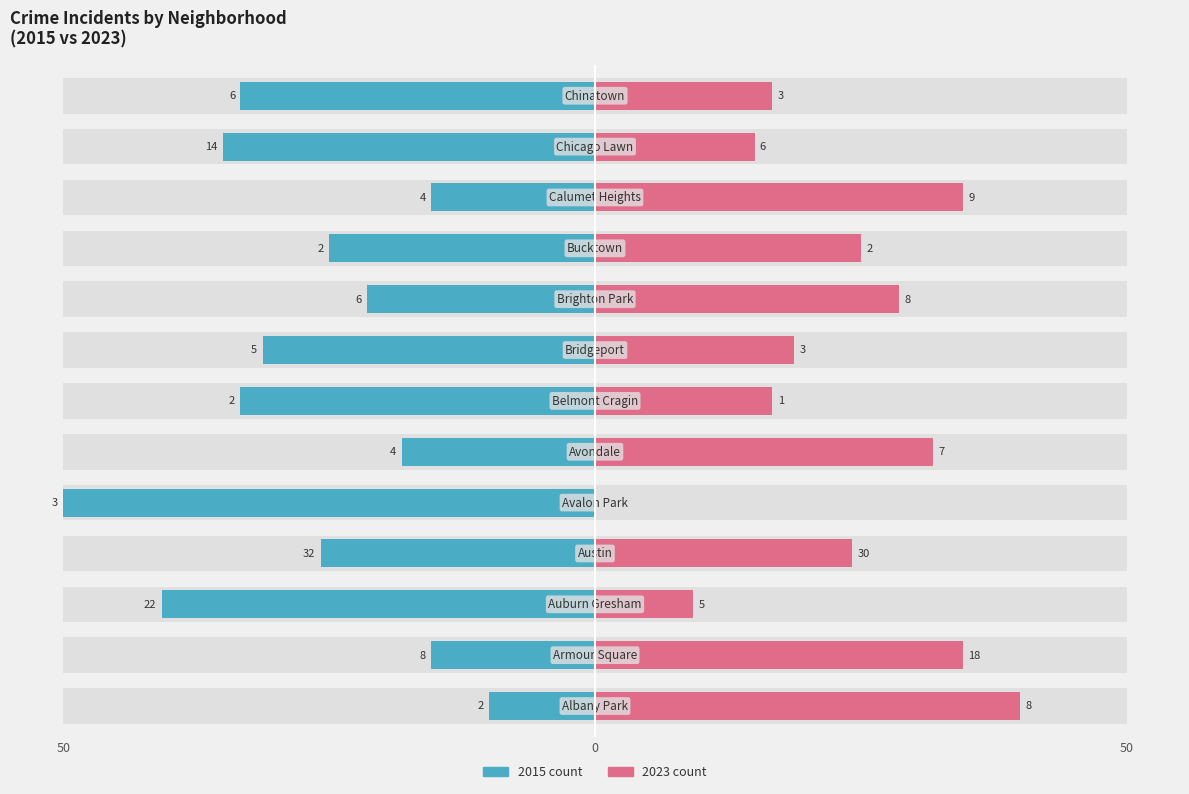

How many categories are shown in the chart?

13